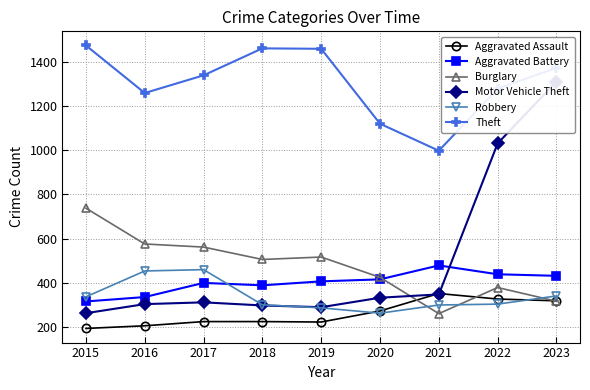

What value does the Aggravated Battery series have at 2020, to the nearest 10?

420